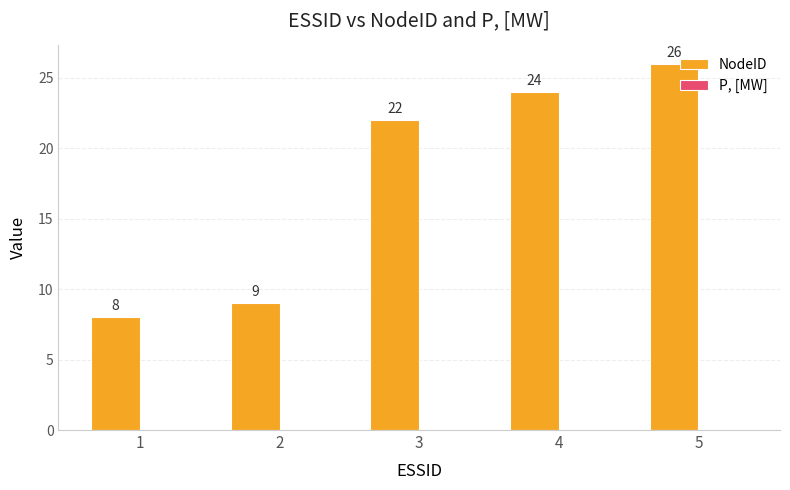

What is the sum of all values?

89